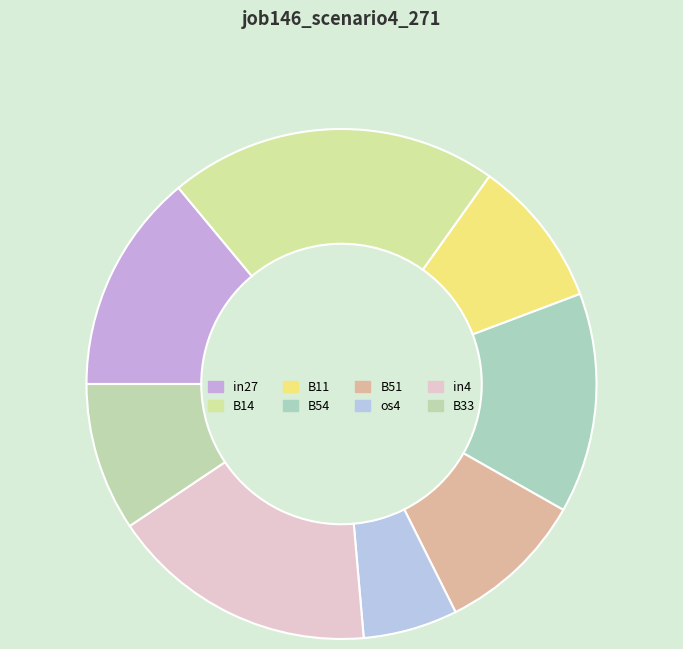

What is the largest slice in the pie chart?

B14